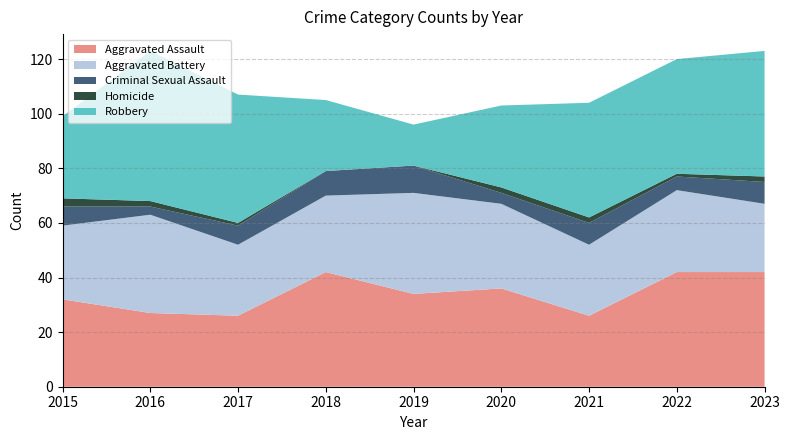

Reading left to right, transcribe all the data shown in this chart.

Aggravated Assault: 2015=32	2016=27	2017=26	2018=42	2019=34	2020=36	2021=26	2022=42	2023=42
Aggravated Battery: 2015=27	2016=36	2017=26	2018=28	2019=37	2020=31	2021=26	2022=30	2023=25
Criminal Sexual Assault: 2015=7	2016=3	2017=7	2018=9	2019=10	2020=4	2021=8	2022=5	2023=8
Homicide: 2015=3	2016=2	2017=1	2018=0	2019=0	2020=2	2021=2	2022=1	2023=2
Robbery: 2015=30	2016=55	2017=47	2018=26	2019=15	2020=30	2021=42	2022=42	2023=46